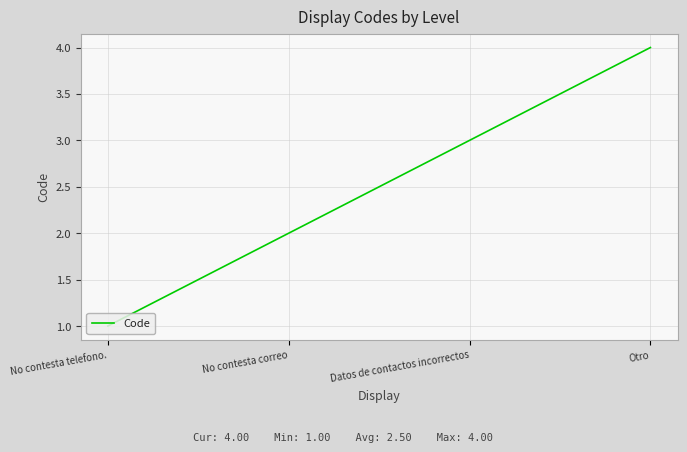

Is this an area chart (filled region under the line)?

No